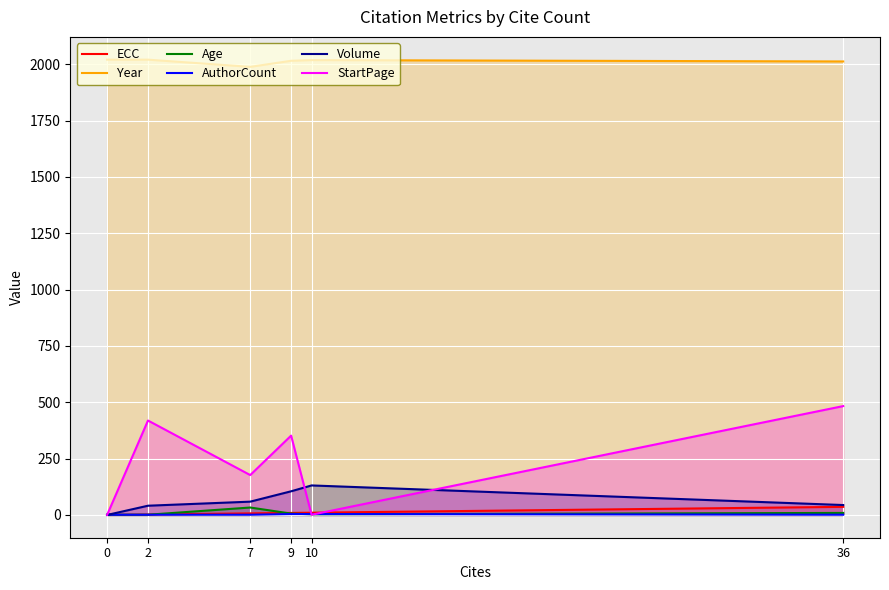

Count the number of categories in the chart.

6